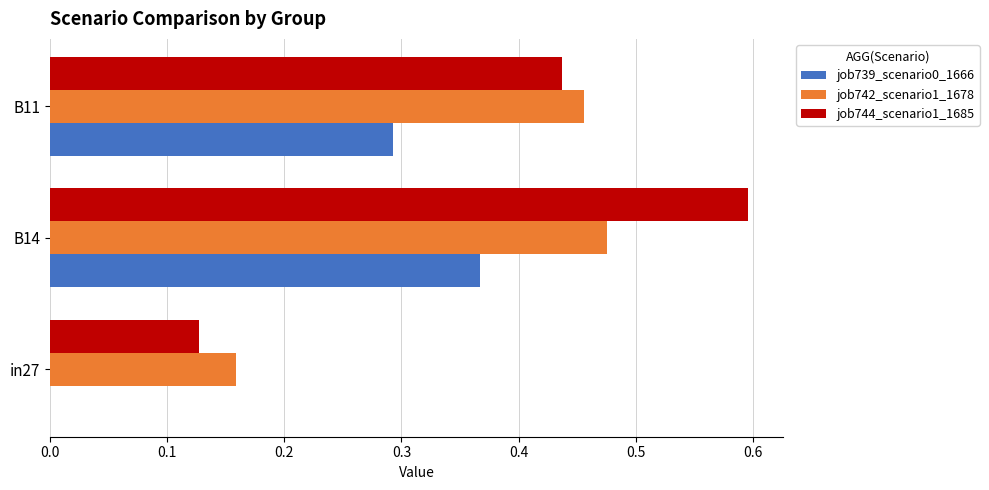

Between B14 and B11, which series saw the biggest shift?

job744_scenario1_1685